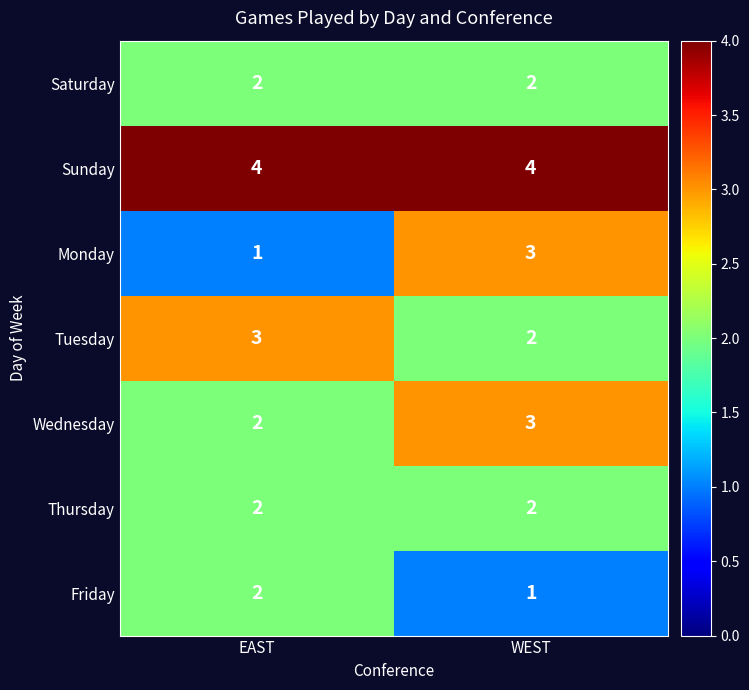

At which category is the sum across all series the highest?

WEST